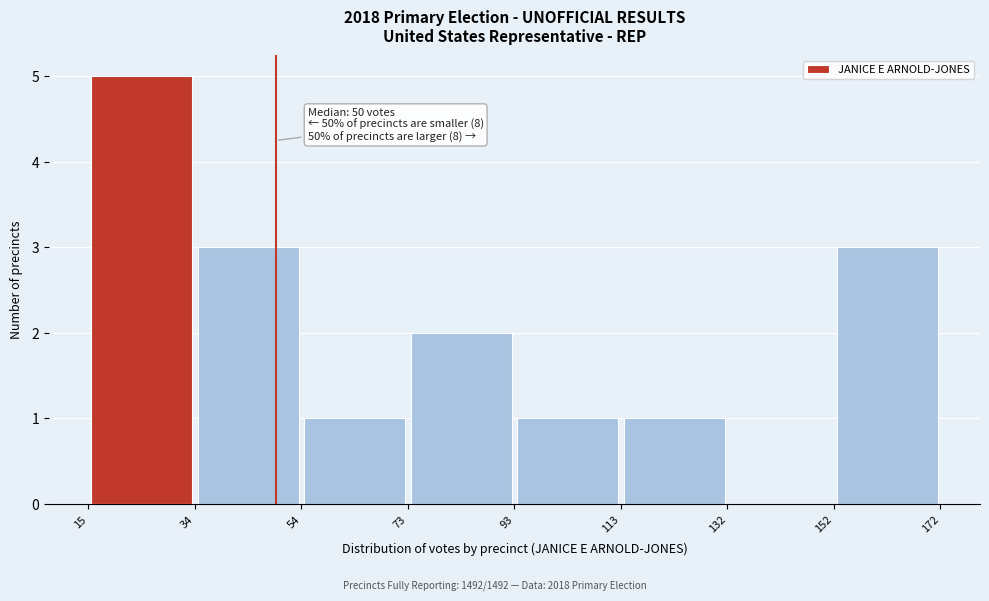

Over which range of the x-axis is the bar tallest?

15 to 34